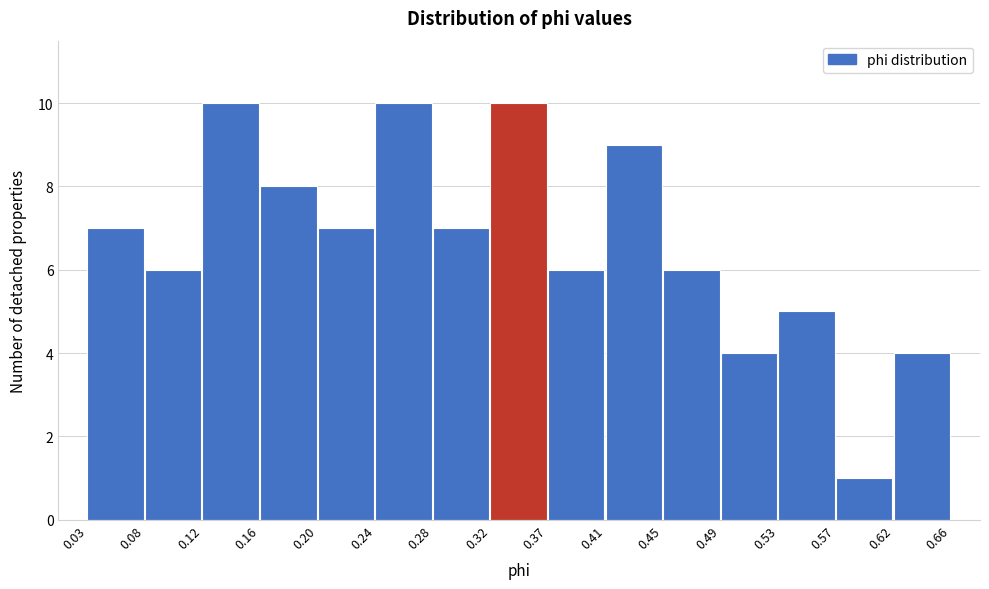

Reading left to right, transcribe this chart: for each bar, give the range it covers on the x-axis and its height. The values are not printed on the chart, so give them approximately, as read against the axis.

0.03 to 0.08: 7
0.08 to 0.12: 6
0.12 to 0.16: 10
0.16 to 0.20: 8
0.20 to 0.24: 7
0.24 to 0.28: 10
0.28 to 0.32: 7
0.32 to 0.37: 10
0.37 to 0.41: 6
0.41 to 0.45: 9
0.45 to 0.49: 6
0.49 to 0.53: 4
0.53 to 0.57: 5
0.57 to 0.62: 1
0.62 to 0.66: 4